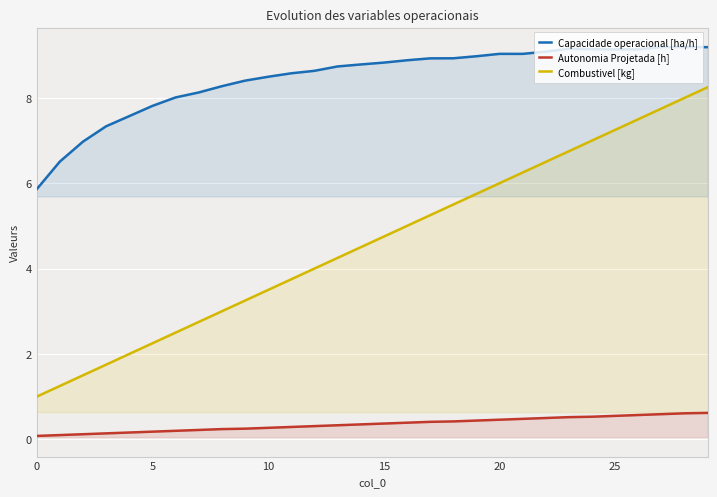

Reading left to right, transcribe all the data shown in this chart.

Capacidade operacional [ha/h]: 5.9	6.5	7.0	7.3	7.6	7.8	8.0	8.1	8.3	8.4	8.5	8.6	8.6	8.7	8.8	8.8	8.9	8.9	8.9	9.0	9.0	9.0	9.1	9.1	9.1	9.1	9.1	9.2	9.2	9.2
Autonomia Projetada [h]: 0.1	0.1	0.1	0.1	0.2	0.2	0.2	0.2	0.2	0.2	0.3	0.3	0.3	0.3	0.3	0.4	0.4	0.4	0.4	0.4	0.5	0.5	0.5	0.5	0.5	0.6	0.6	0.6	0.6	0.6
Combustivel [kg]: 1.0	1.2	1.5	1.8	2.0	2.2	2.5	2.8	3.0	3.2	3.5	3.8	4.0	4.2	4.5	4.8	5.0	5.2	5.5	5.8	6.0	6.2	6.5	6.8	7.0	7.2	7.5	7.8	8.0	8.2